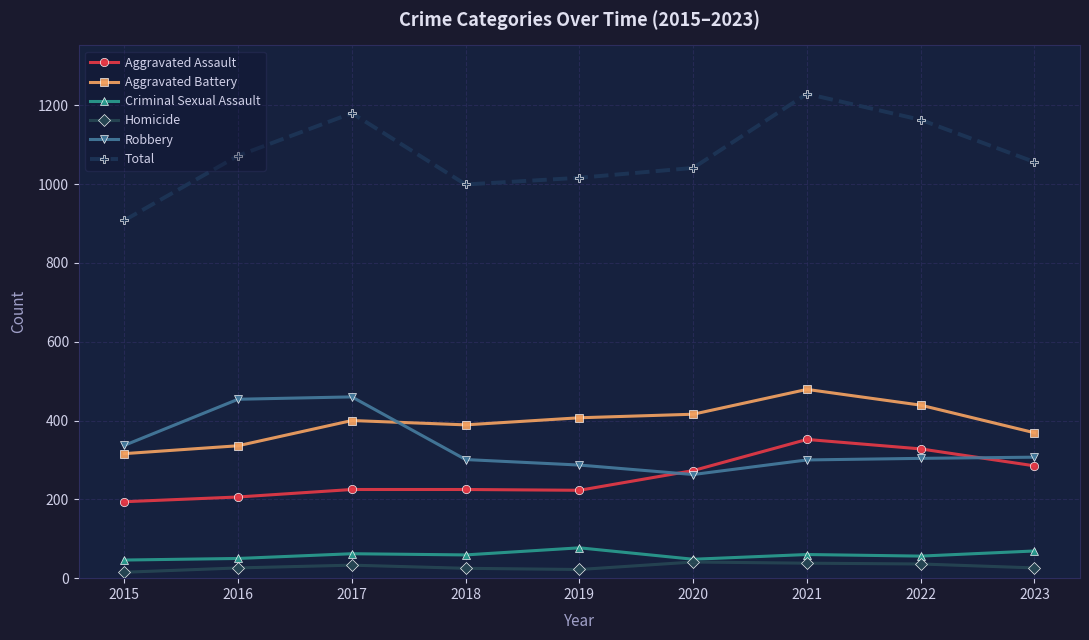

What is the spread (max minus min) of values at 2021?

1191